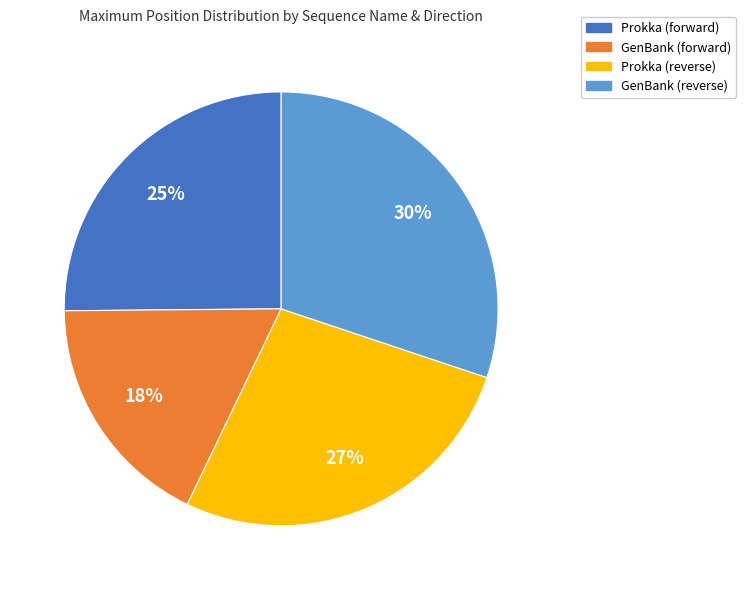

Rank the categories by value from highest to lowest.

GenBank (reverse), Prokka (reverse), Prokka (forward), GenBank (forward)